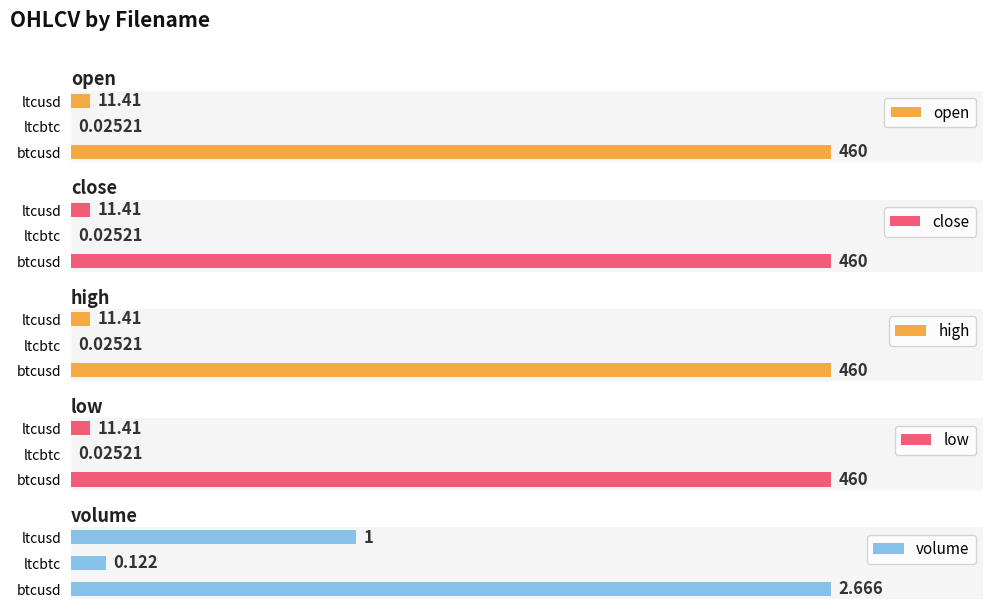

Which series changed the most between 1 and 2?

volume